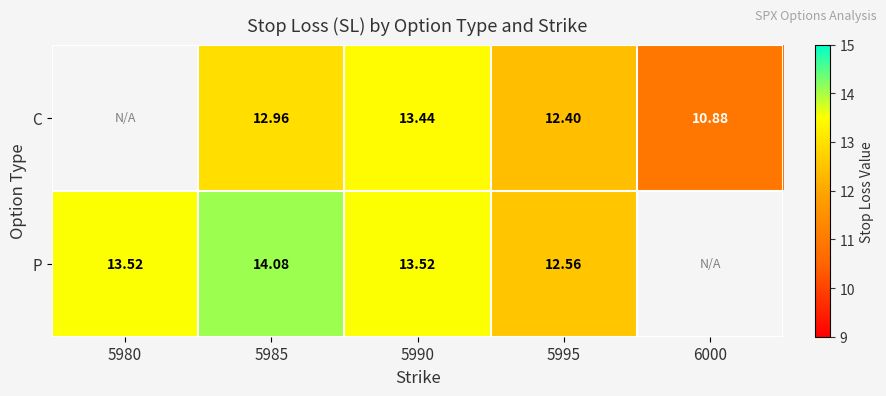

What is the greatest value displayed?

14.1